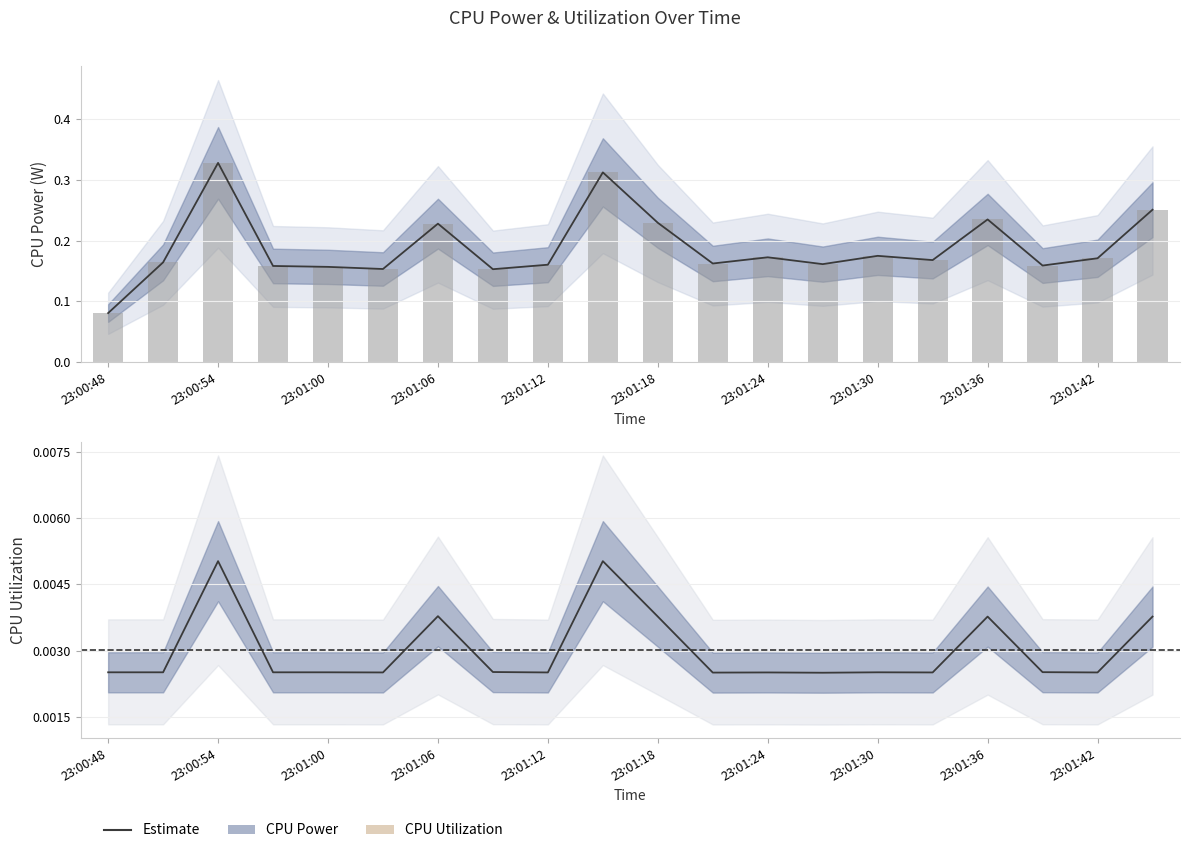

What is the maximum value shown in the chart?

0.3